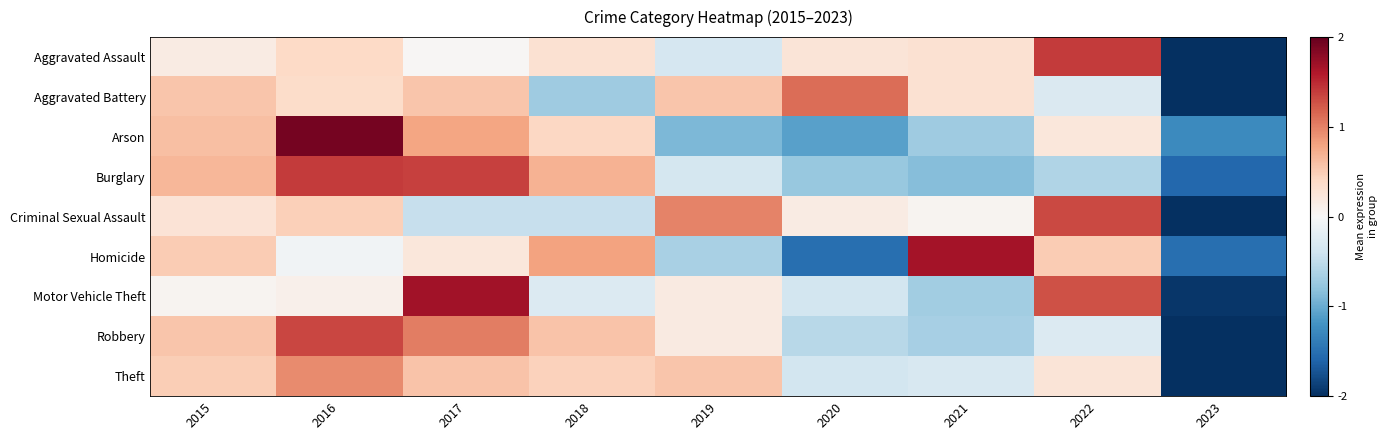

Reading left to right, what are all the values shown in this chart?

Aggravated Assault: 2015=0.2	2016=0.4	2017=0.0	2018=0.3	2019=-0.3	2020=0.3	2021=0.3	2022=1.4	2023=-2.5
Aggravated Battery: 2015=0.6	2016=0.4	2017=0.6	2018=-0.7	2019=0.6	2020=1.1	2021=0.3	2022=-0.3	2023=-2.5
Arson: 2015=0.6	2016=1.9	2017=0.8	2018=0.4	2019=-0.9	2020=-1.1	2021=-0.7	2022=0.2	2023=-1.3
Burglary: 2015=0.7	2016=1.4	2017=1.4	2018=0.7	2019=-0.4	2020=-0.8	2021=-0.8	2022=-0.6	2023=-1.6
Criminal Sexual Assault: 2015=0.3	2016=0.5	2017=-0.5	2018=-0.5	2019=1.0	2020=0.2	2021=0.1	2022=1.3	2023=-2.3
Homicide: 2015=0.5	2016=-0.1	2017=0.2	2018=0.8	2019=-0.6	2020=-1.5	2021=1.7	2022=0.5	2023=-1.5
Motor Vehicle Theft: 2015=0.1	2016=0.1	2017=1.7	2018=-0.3	2019=0.2	2020=-0.4	2021=-0.7	2022=1.3	2023=-2.0
Robbery: 2015=0.6	2016=1.3	2017=1.0	2018=0.6	2019=0.2	2020=-0.6	2021=-0.7	2022=-0.3	2023=-2.2
Theft: 2015=0.5	2016=0.9	2017=0.6	2018=0.5	2019=0.6	2020=-0.4	2021=-0.3	2022=0.3	2023=-2.6